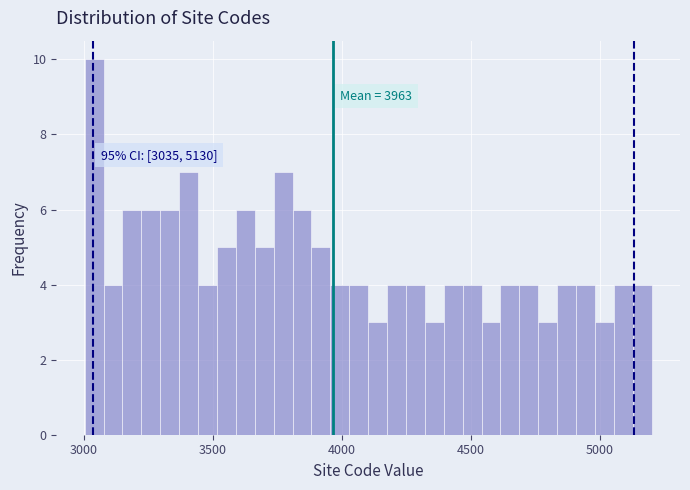

Around what value on the x-axis is the tallest bar? Give the approximate position of its centre, as read against the axis.

3050